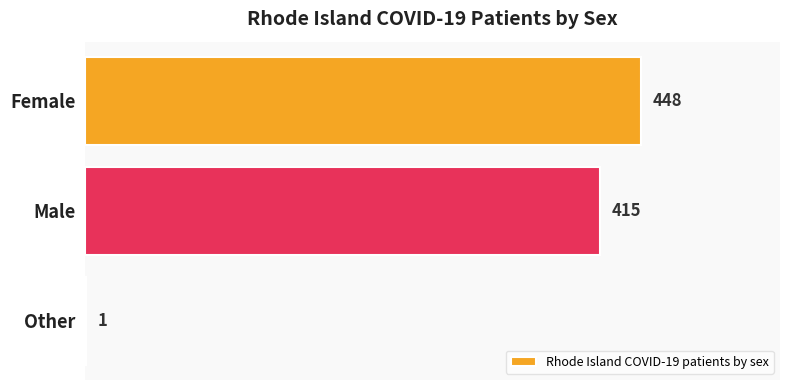

True or false: the data shows 415 at Male.

True